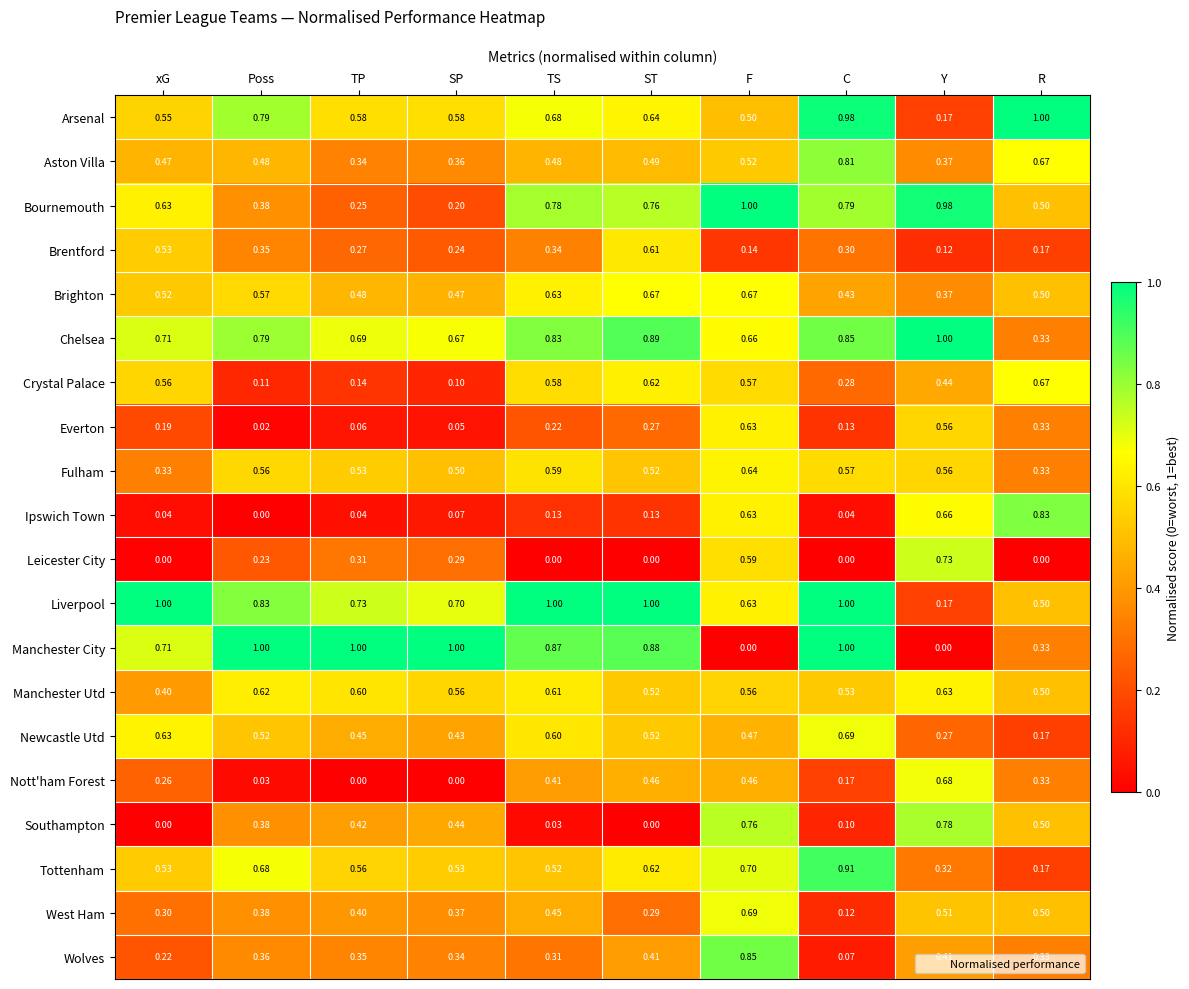

Which series changed the most between xG and TS?

Fulham